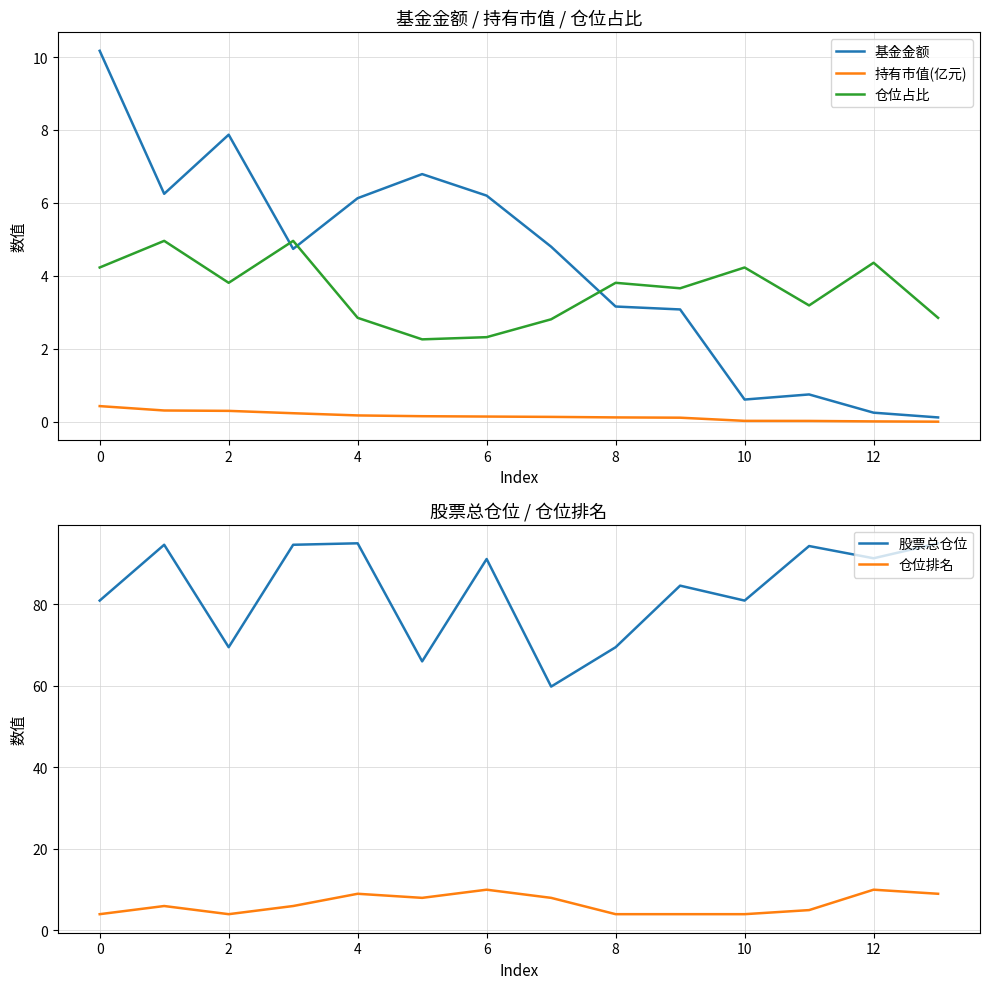

How many lines are shown in the chart?

5